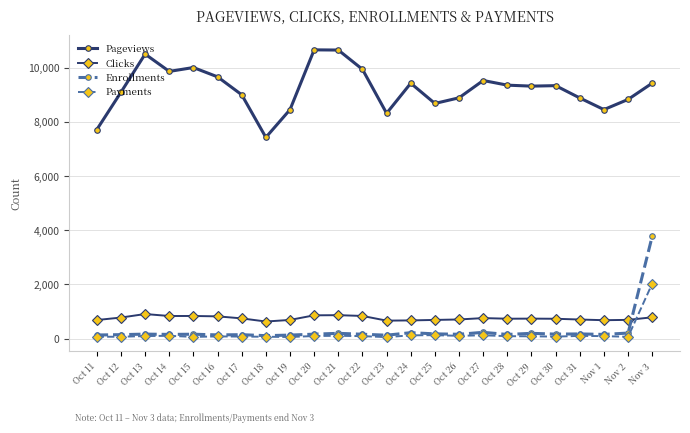

What is the value of the Pageviews point at the 21st from the left?

8890